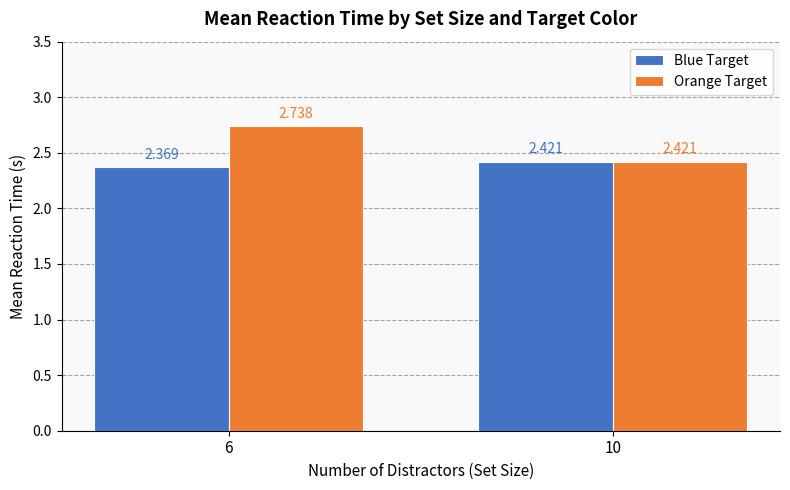

How many distinct data groups are displayed?

2